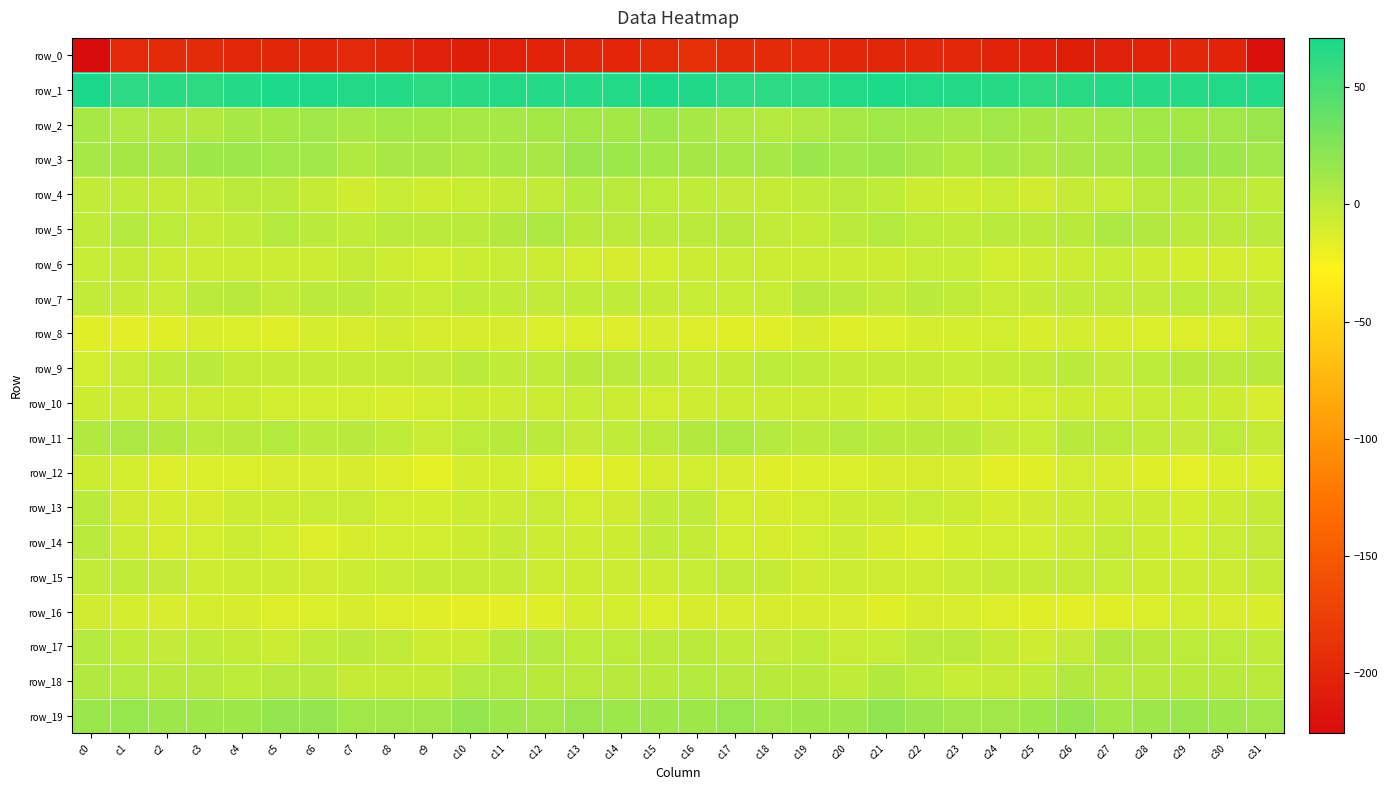

How many values in the row_3 series exceed 10?

17